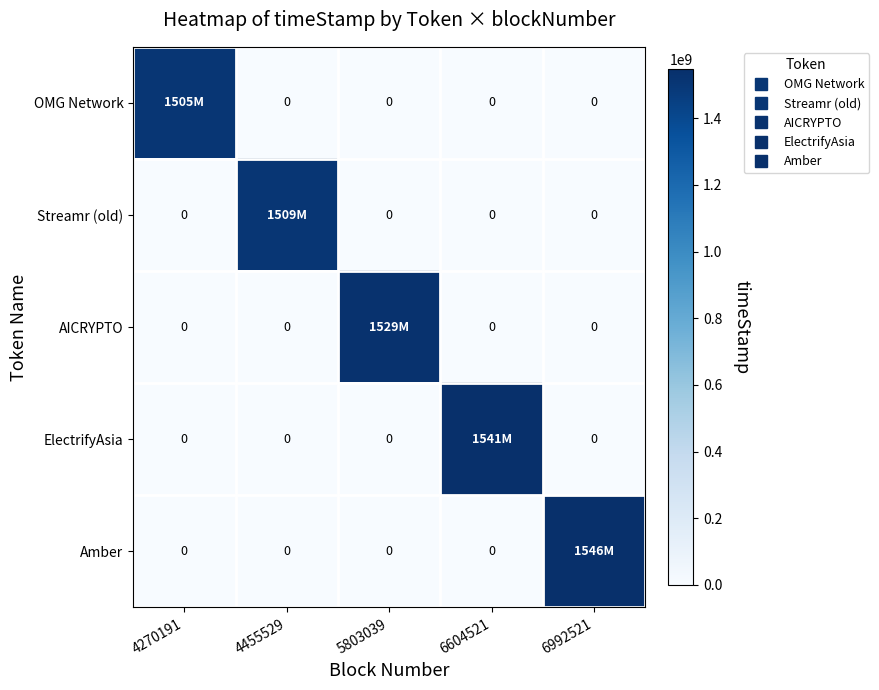

What is the average value of the ElectrifyAsia series?

308160970